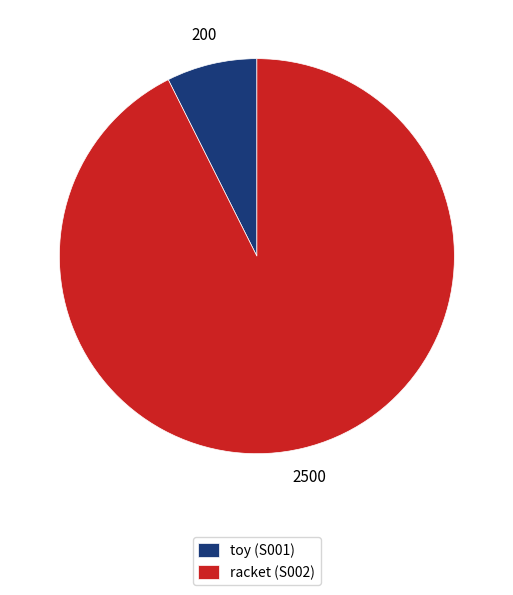

Do toy (S001) and racket (S002) together represent more than half of the pie?

Yes